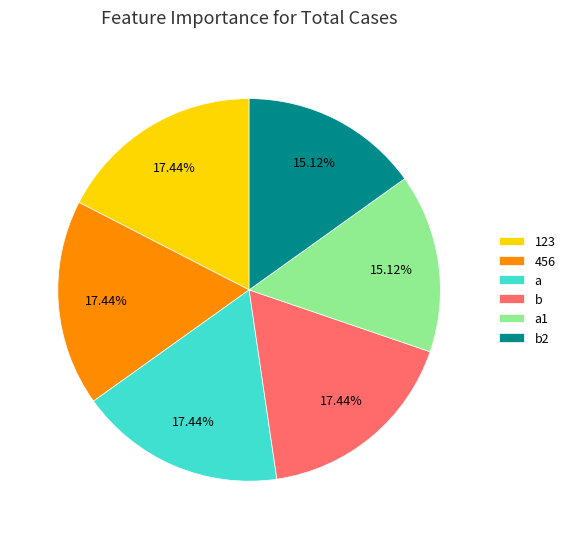

Approximately how many times larger is the value at a1 compared to b?

0.9